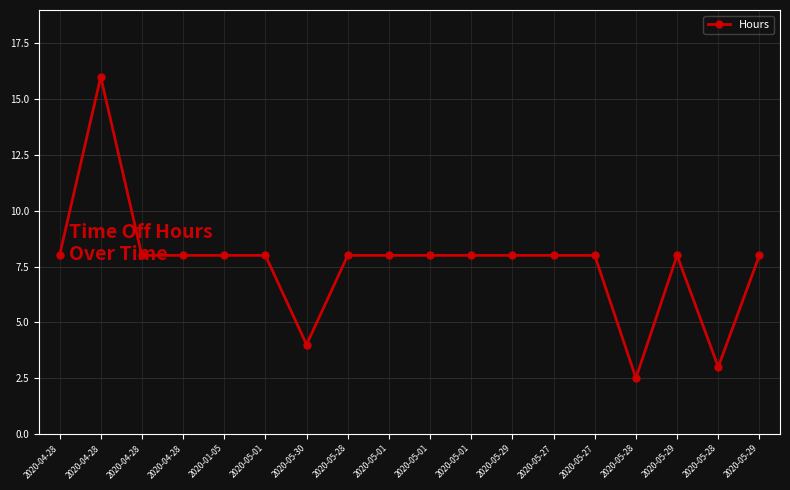

How many lines are shown in the chart?

1